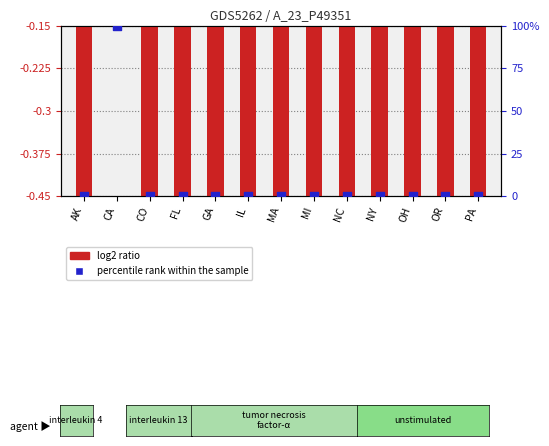

At how many categories does at least one series exceed 43?

1